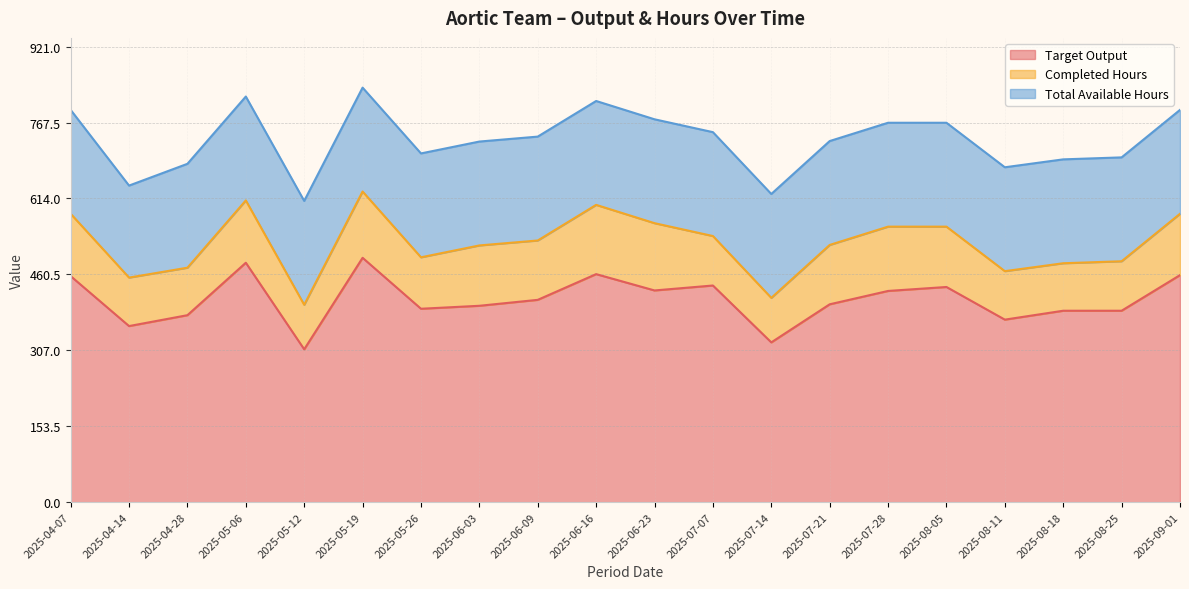

What is the sum of all Total Available Hours values?

4176